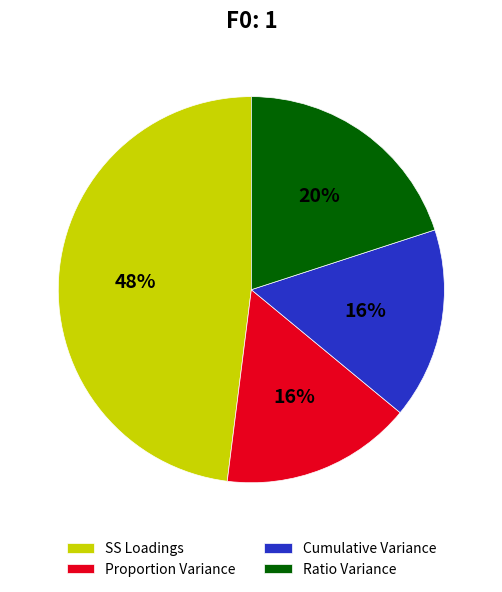

Between Proportion Variance and SS Loadings, which is larger?

SS Loadings